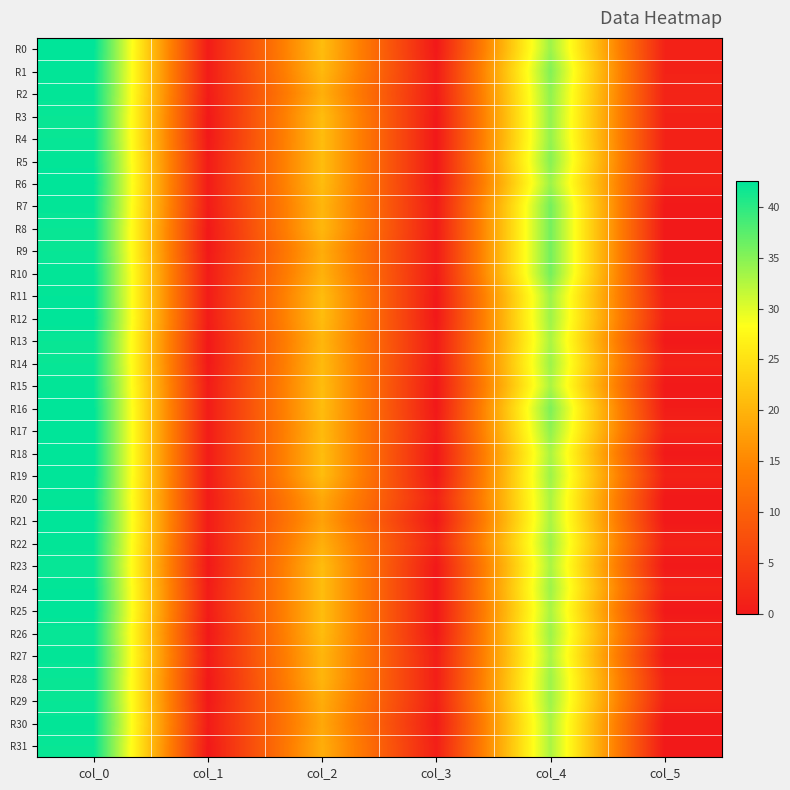

How many series are shown in this chart?

32